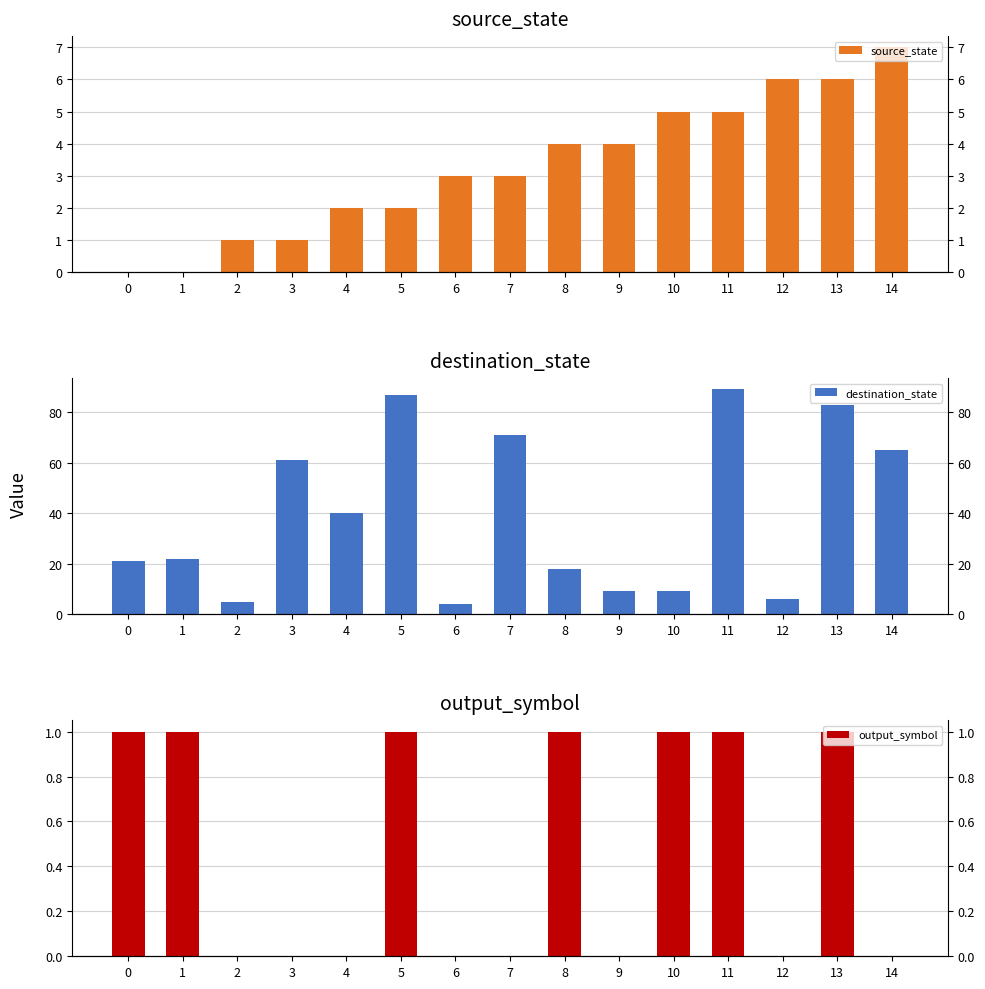

Is the value of source_state at 0 greater than the value of output_symbol at 1?

No